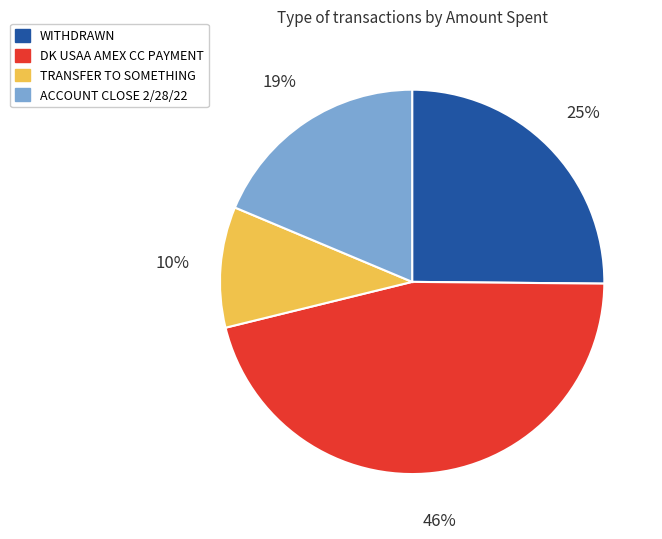

What is the ratio of the value at WITHDRAWN to the value at ACCOUNT CLOSE 2/28/22?

1.3